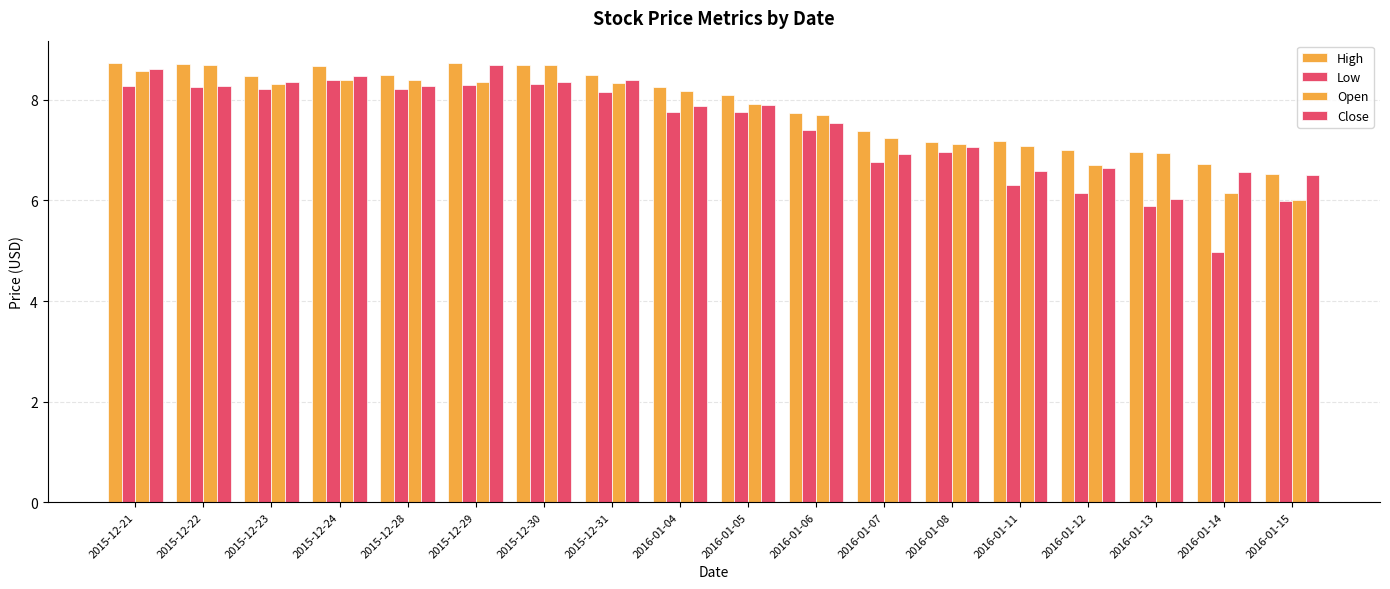

Which series has the widest spread of values?

Low